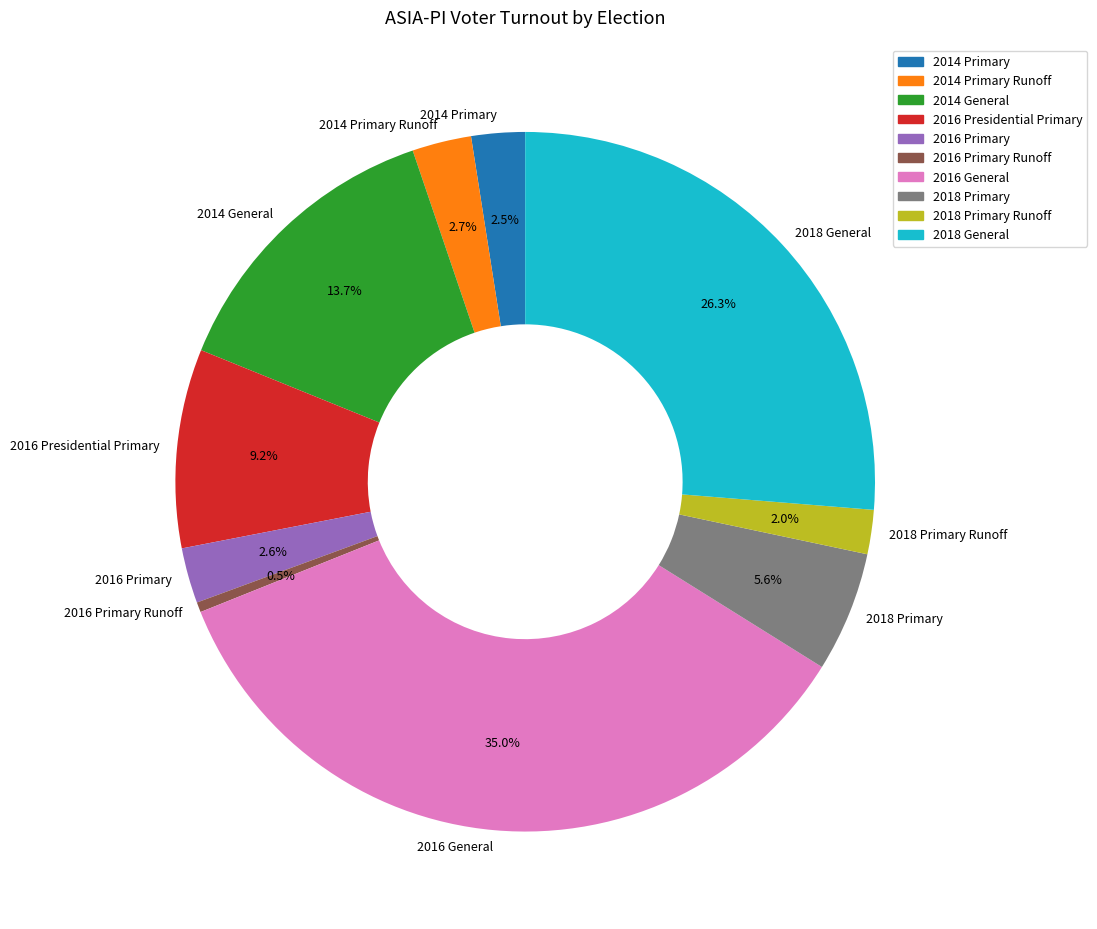

What is the largest slice in the pie chart?

2016 General